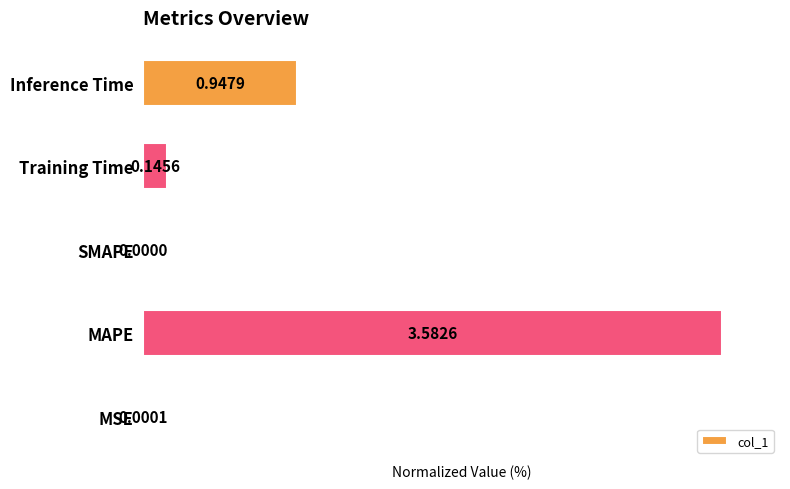

How many distinct data groups are displayed?

1